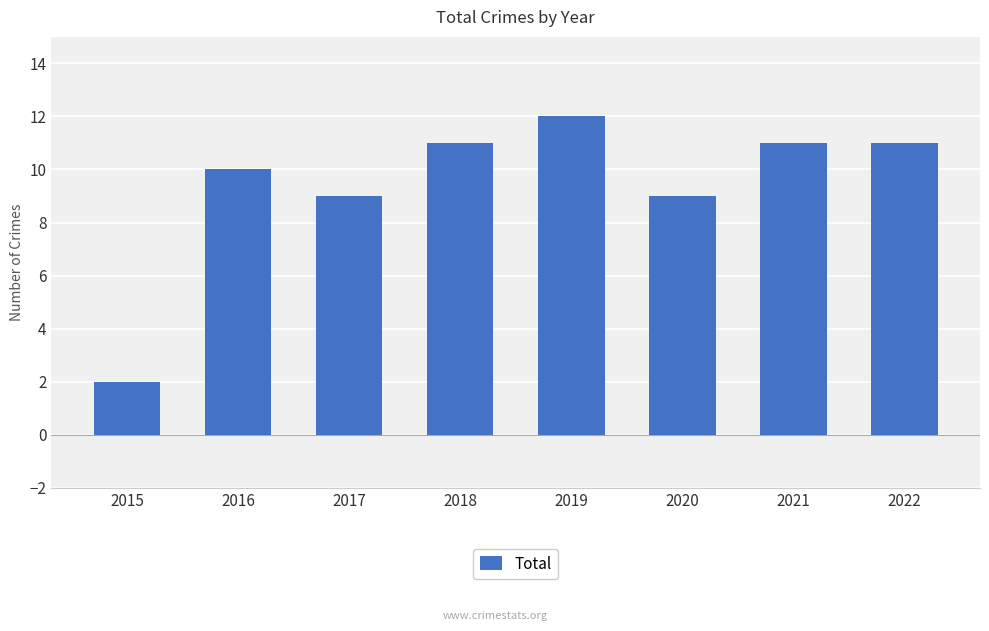

How many data points are less than 11?

4